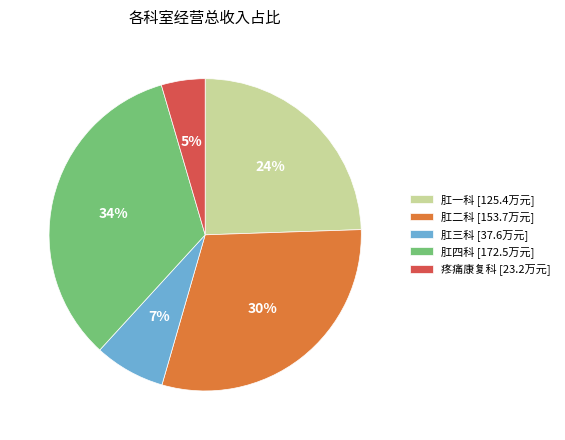

To the nearest percent, what is the difference between the 肛二科 and 肛四科 slice percentages?

4%